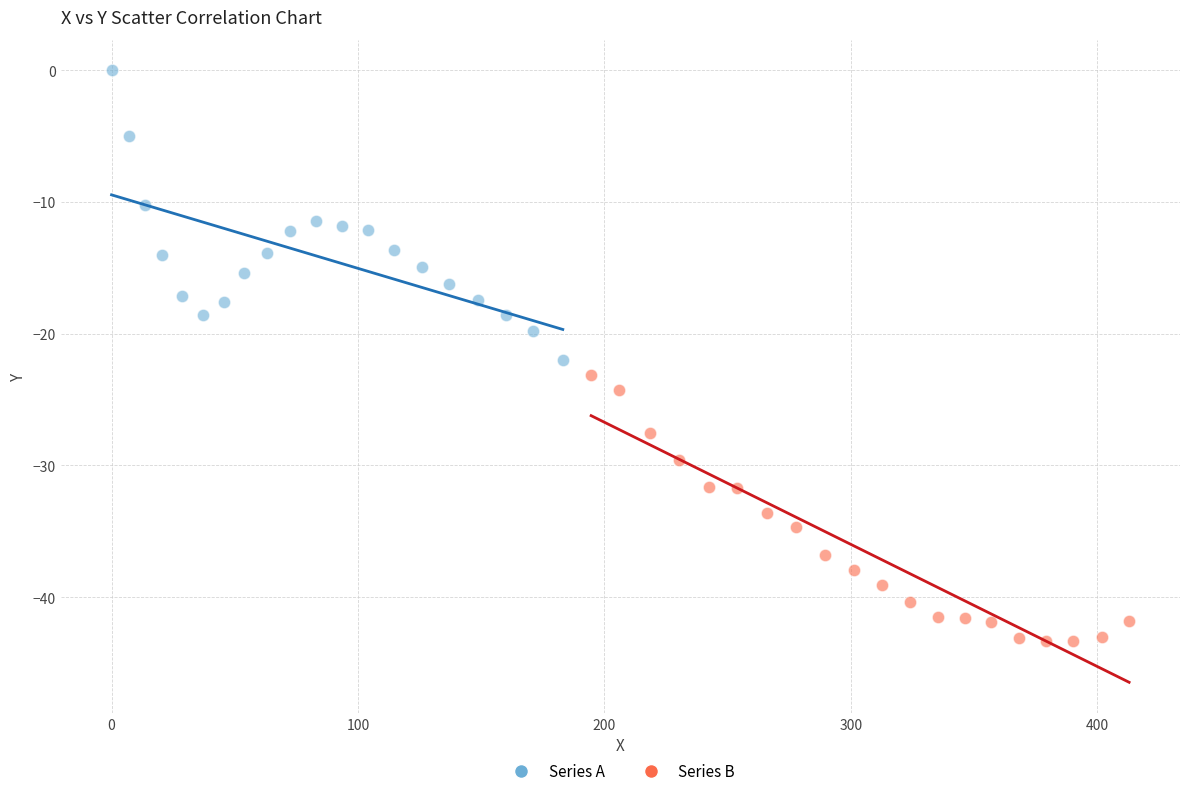

Which series contains the lowest Y value?

Series B